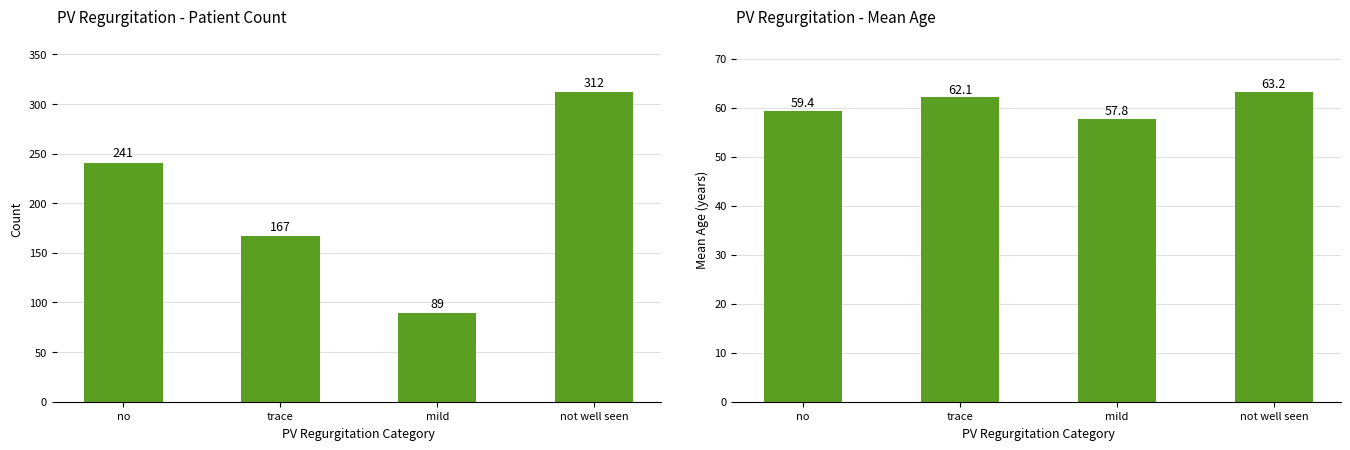

Where is Mean Age nearest to the value 60?

no